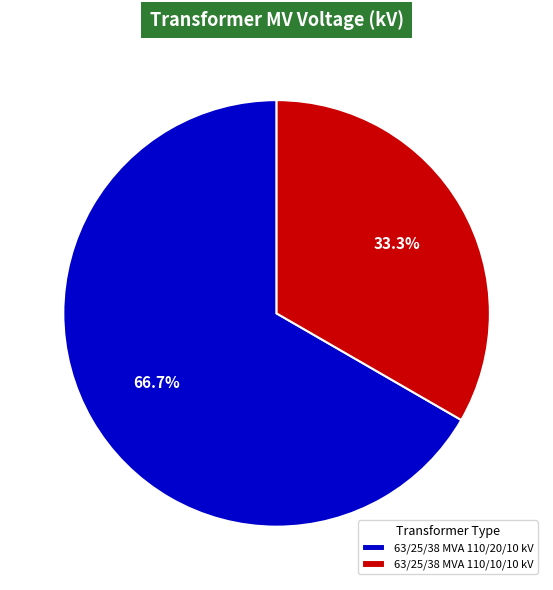

To the nearest percent, what percentage of the pie is 63/25/38 MVA 110/10/10 kV?

33%